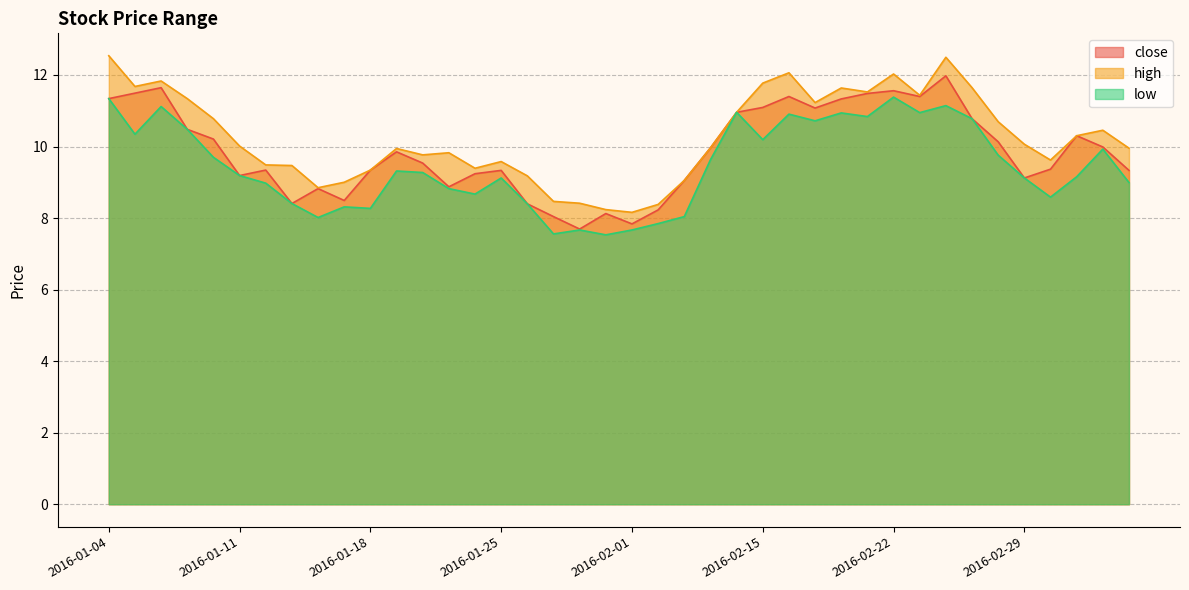

At which category does high reach its first local valley?

2016-01-05